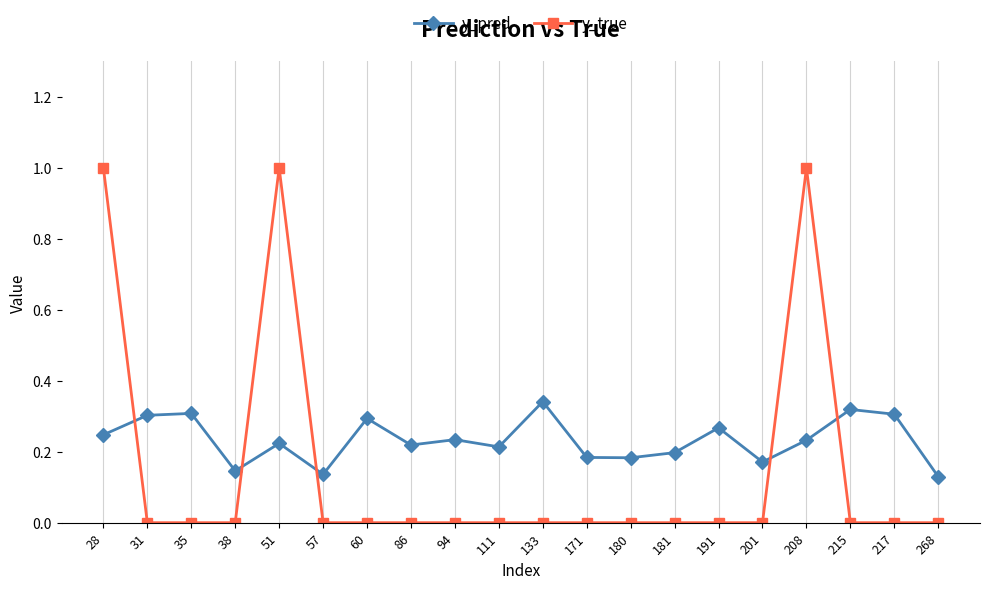

How many lines are shown in the chart?

2